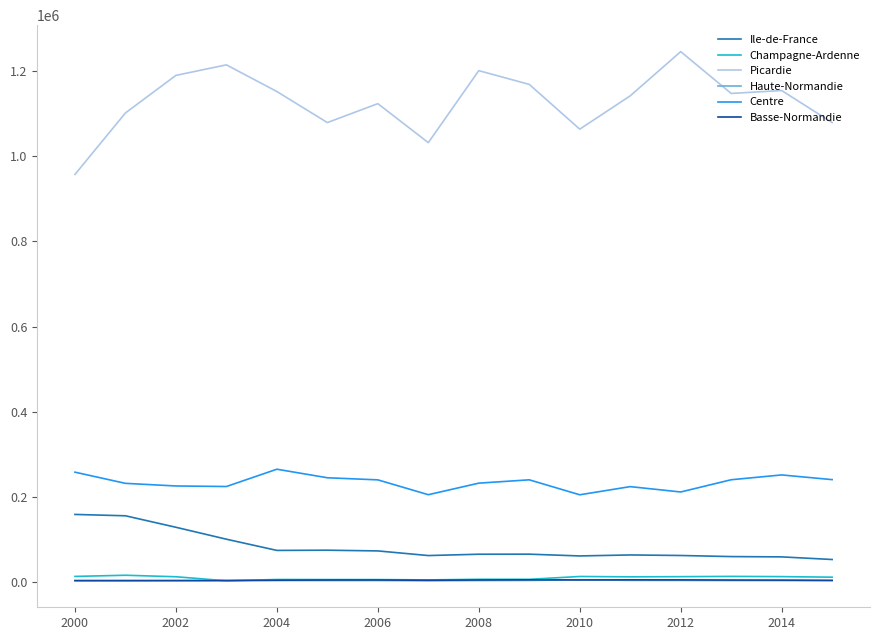

True or false: Centre and Haute-Normandie intersect in this chart.

False